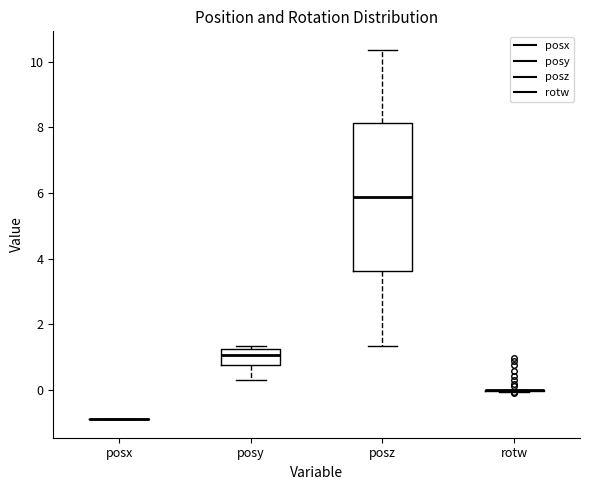

Comparing the boxes themselves (not the whiskers), which one is the tallest?

posz